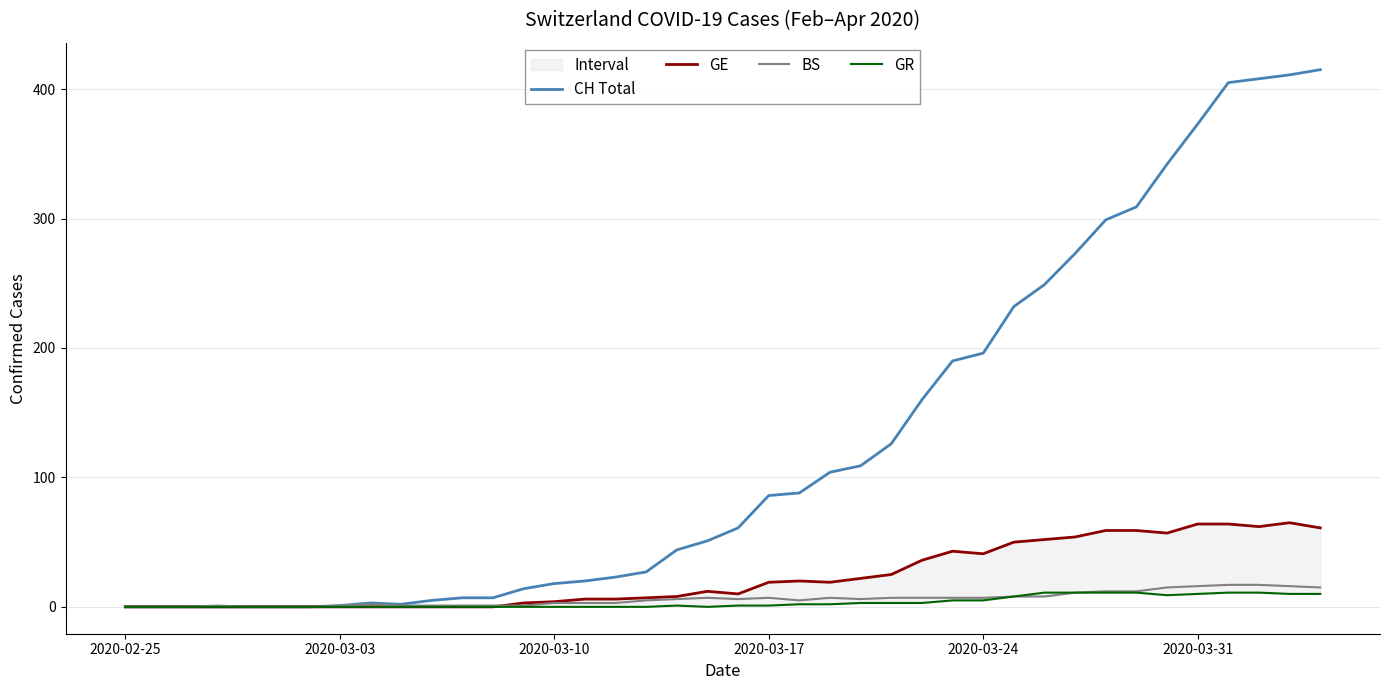

Is it true that GR equals 5 at 2020-03-24?

True